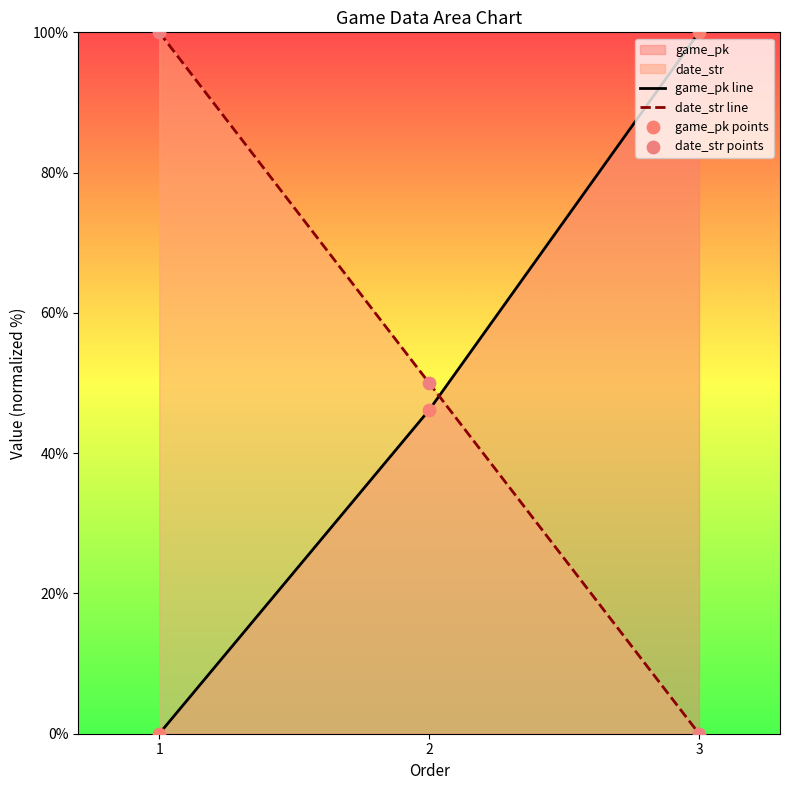

Is the value of date_str line at 2 greater than the value of date_str points at 1?

No